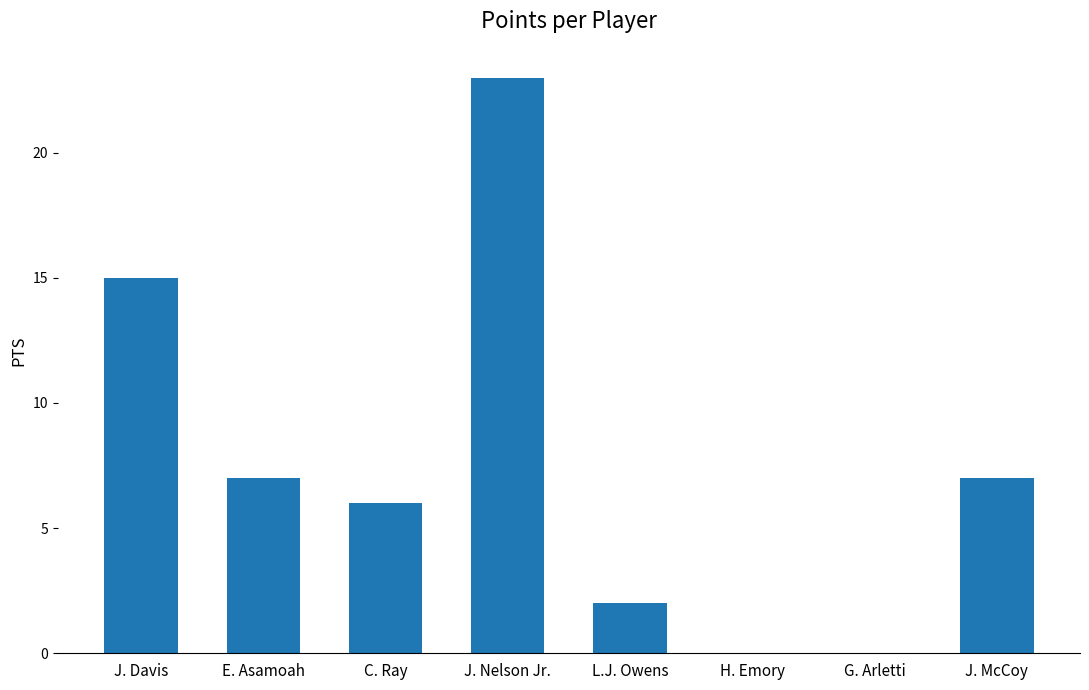

Is it true that the value at J. McCoy is 7?

True